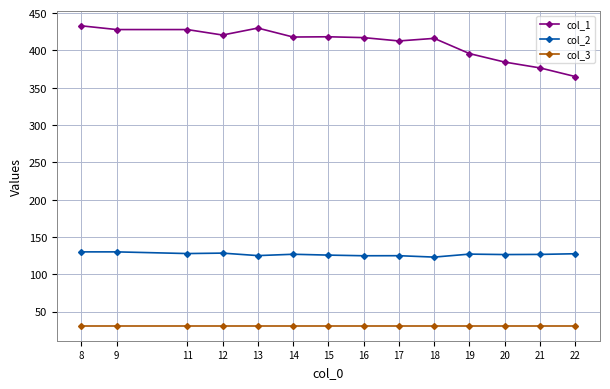

The col_1 series shows 592.9 at 8. True or false?

False